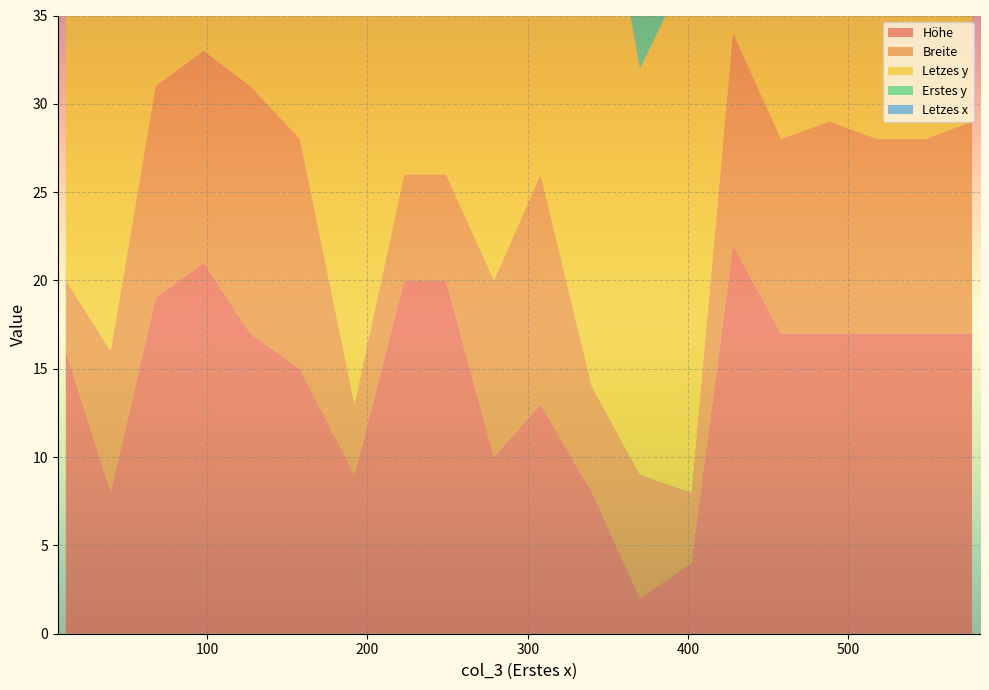

Reading left to right, list all the values displayed in this chart.

Höhe: 12=16	40=8	68=19	98=21	127=17	158=15	192=9	223=20	249=20	279=10	308=13	340=8	370=2	402=4	428=22	458=17	488=17	518=17	548=17	577=17
Breite: 12=4	40=8	68=12	98=12	127=14	158=13	192=4	223=6	249=6	279=10	308=13	340=6	370=7	402=4	428=12	458=11	488=12	518=11	548=11	577=12
Letzes y: 12=30	40=22	68=31	98=33	127=30	158=30	192=23	223=32	249=32	279=24	308=28	340=33	370=23	402=30	428=33	458=30	488=30	518=30	548=30	577=30
Erstes y: 12=15	40=15	68=13	98=13	127=14	158=16	192=15	223=13	249=13	279=15	308=16	340=26	370=22	402=27	428=12	458=14	488=14	518=14	548=14	577=14
Letzes x: 12=15	40=47	68=79	98=109	127=140	158=170	192=195	223=228	249=254	279=288	308=320	340=345	370=376	402=405	428=439	458=468	488=499	518=528	548=558	577=588